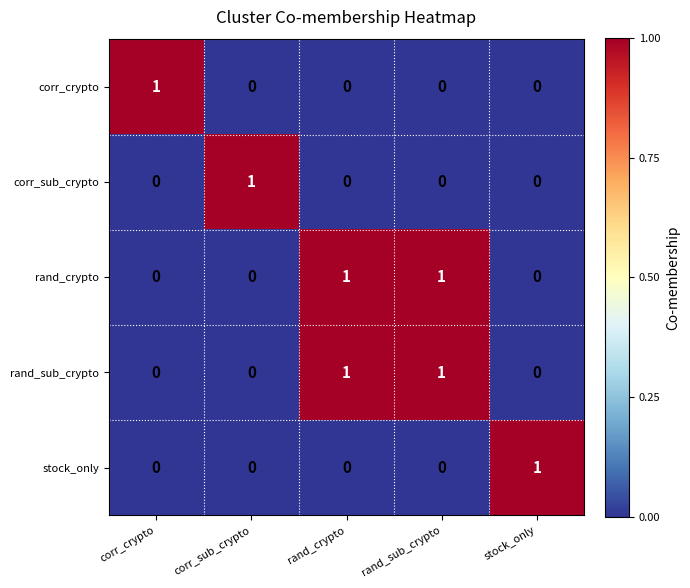

Reading left to right, transcribe all the data shown in this chart.

corr_crypto: 1	0	0	0	0
corr_sub_crypto: 0	1	0	0	0
rand_crypto: 0	0	1	1	0
rand_sub_crypto: 0	0	1	1	0
stock_only: 0	0	0	0	1